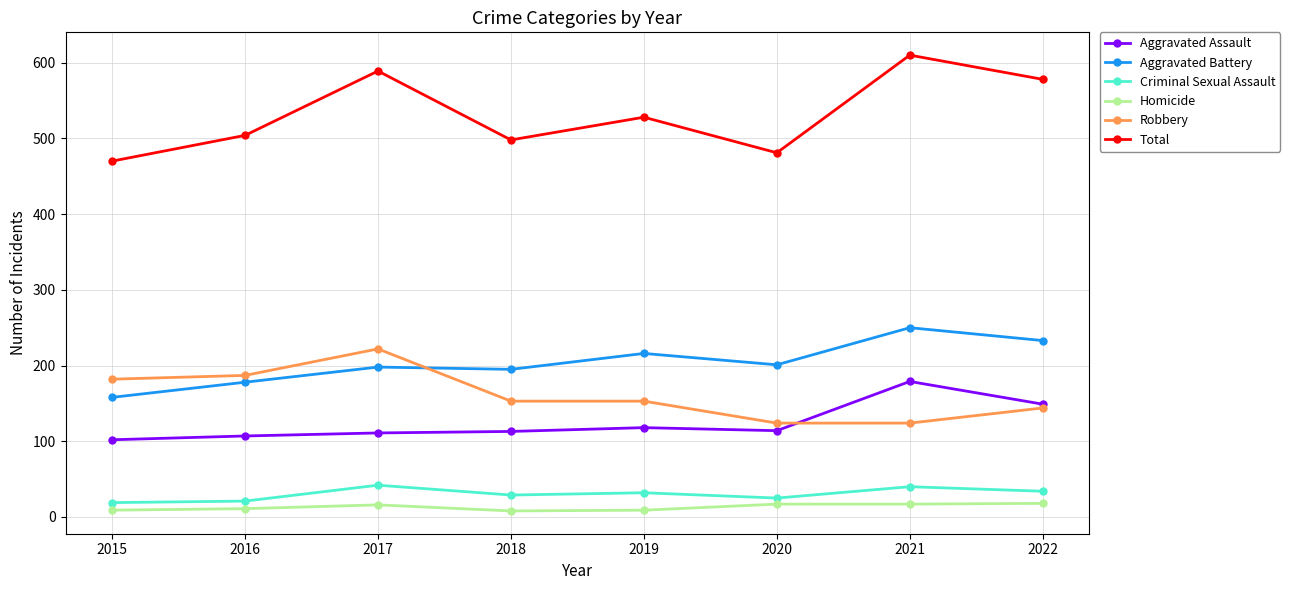

At which label does Aggravated Battery first exceed 201?

2019